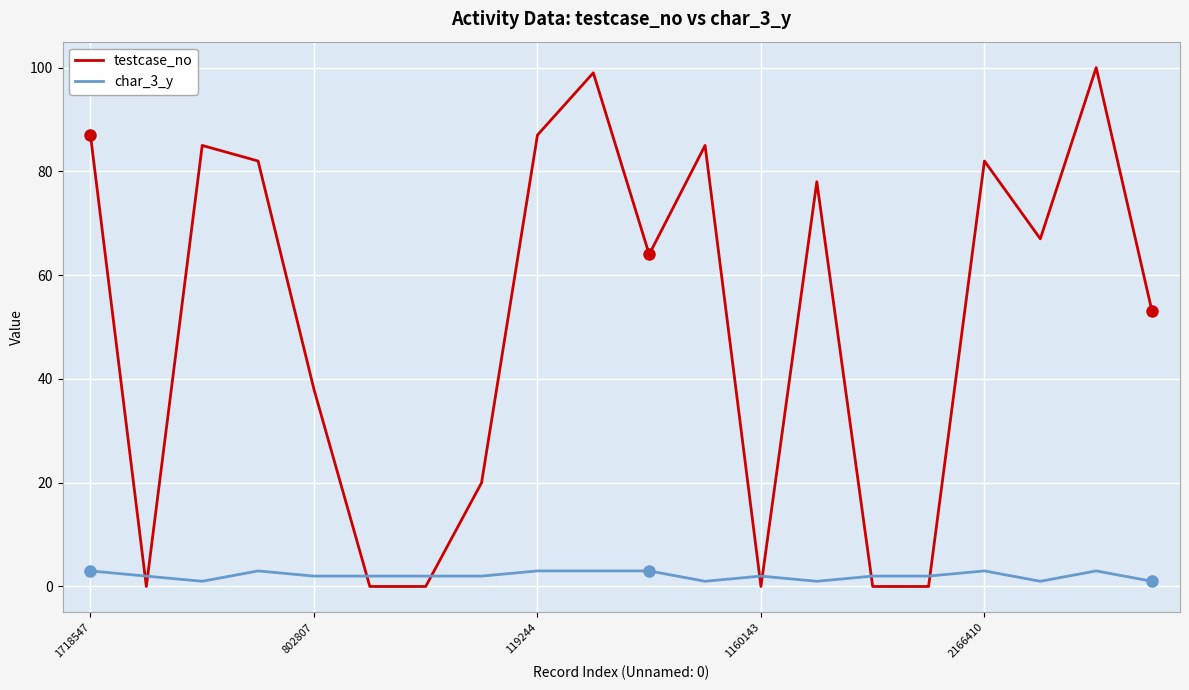

What is the difference between the maximum and minimum values in the testcase_no series?

100